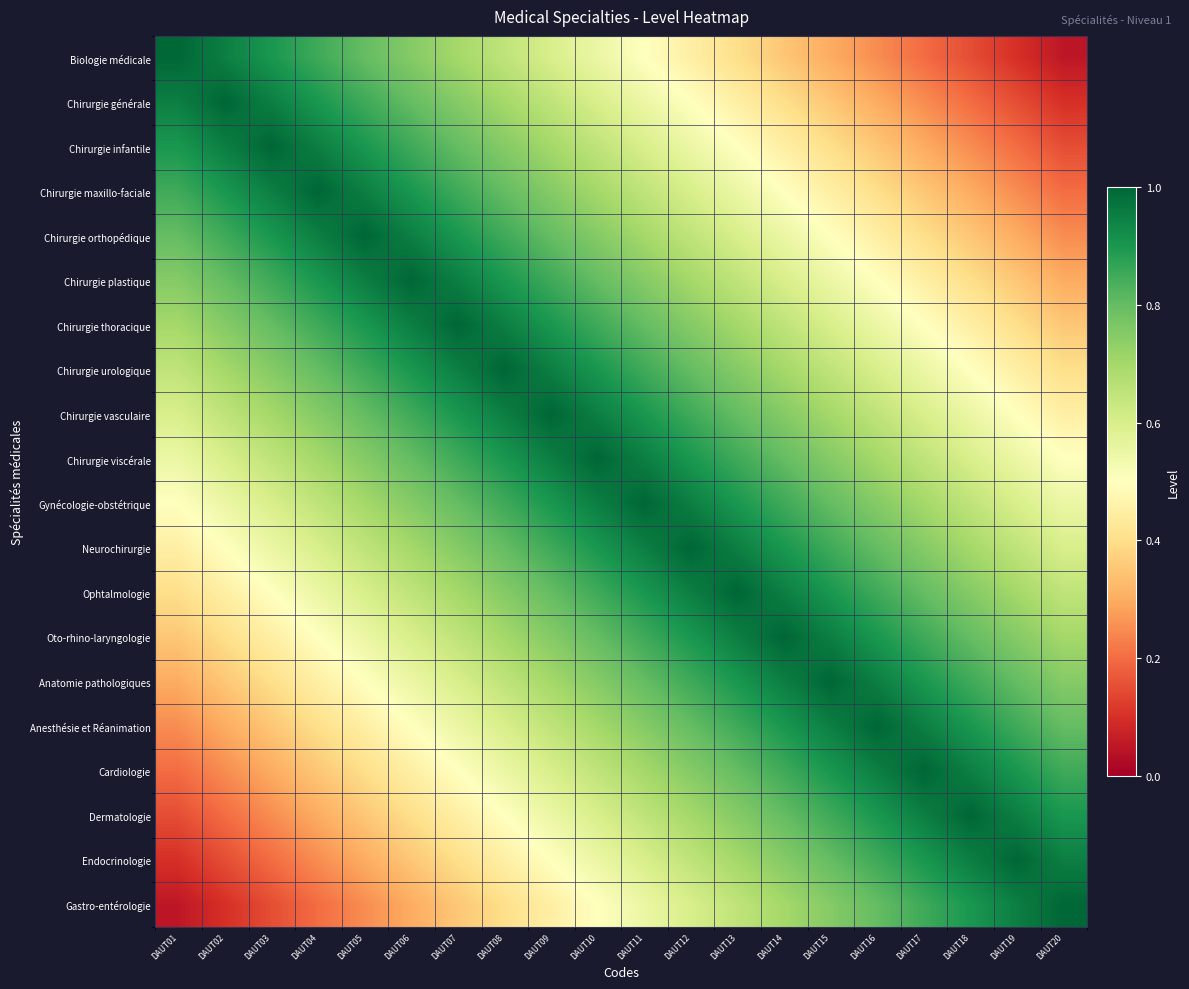

At which category is the sum across all series the highest?

DAUT10